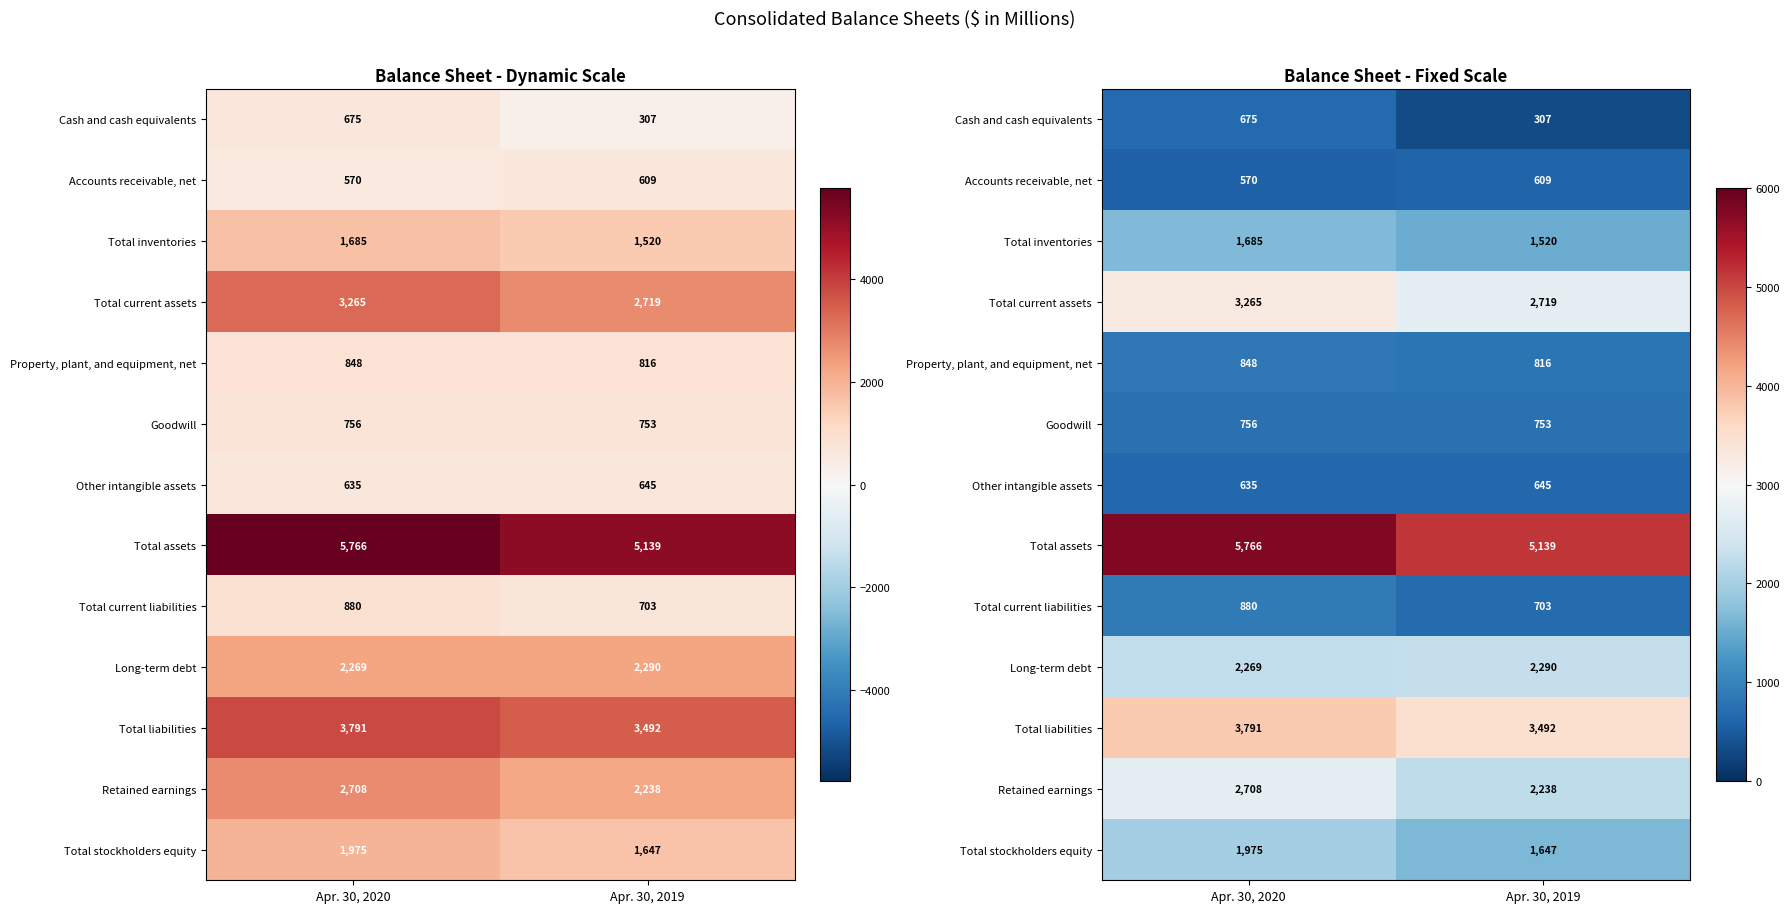

What is the minimum value for Total assets?

5139